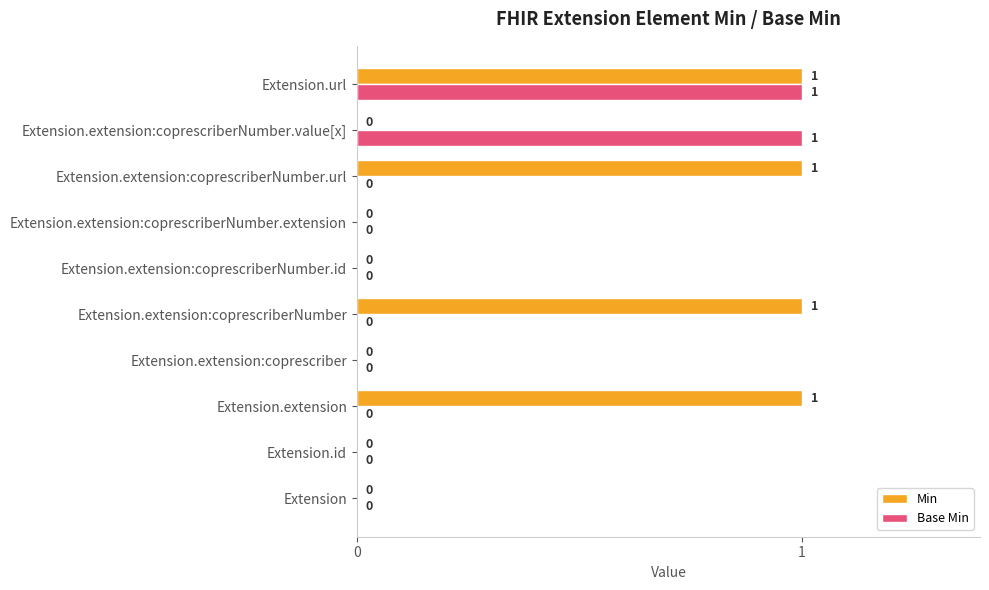

Which series changed the most between Extension.extension:coprescriberNumber and Extension.extension:coprescriberNumber.extension?

Min